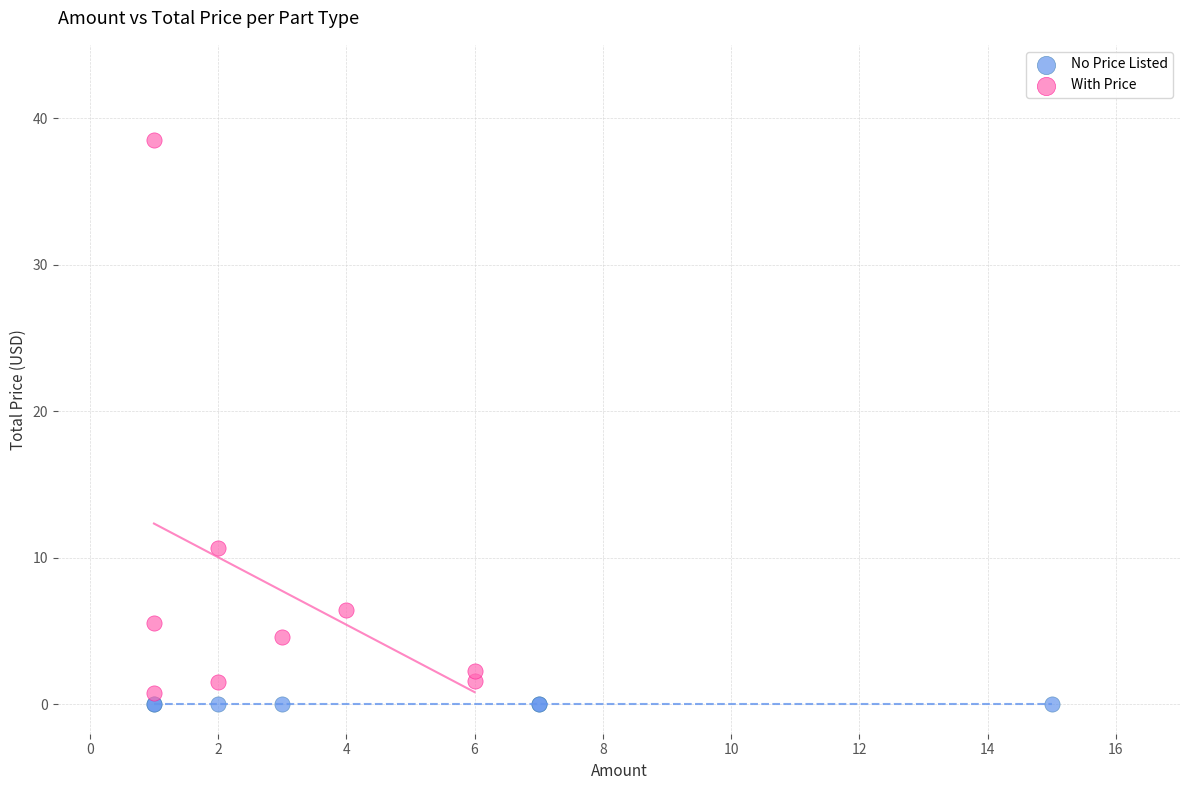

Which series reaches the maximum Y coordinate?

With Price